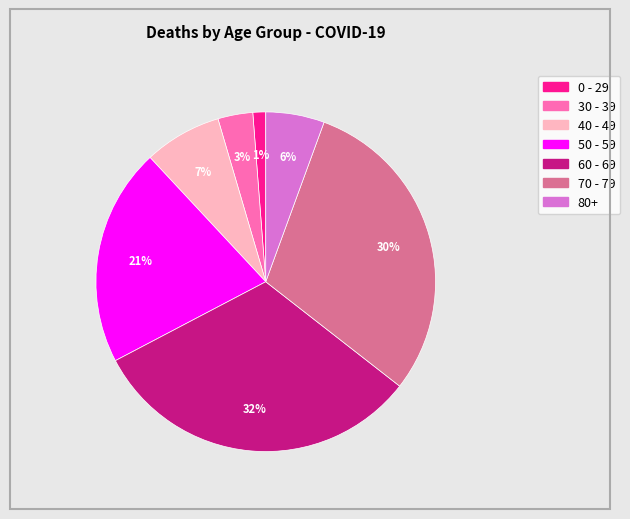

The 70 - 79 slice represents 25% of the pie. True or false?

False